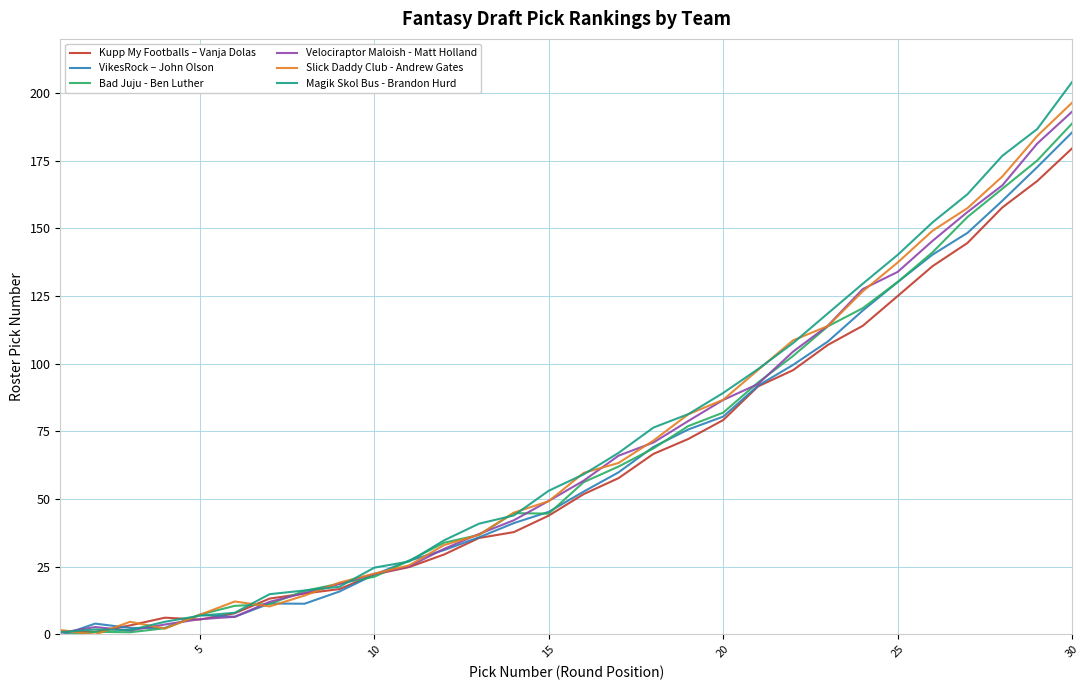

What are all the series names shown in the legend?

Kupp My Footballs – Vanja Dolas, VikesRock – John Olson, Bad Juju - Ben Luther, Velociraptor Maloish - Matt Holland, Slick Daddy Club - Andrew Gates, Magik Skol Bus - Brandon Hurd